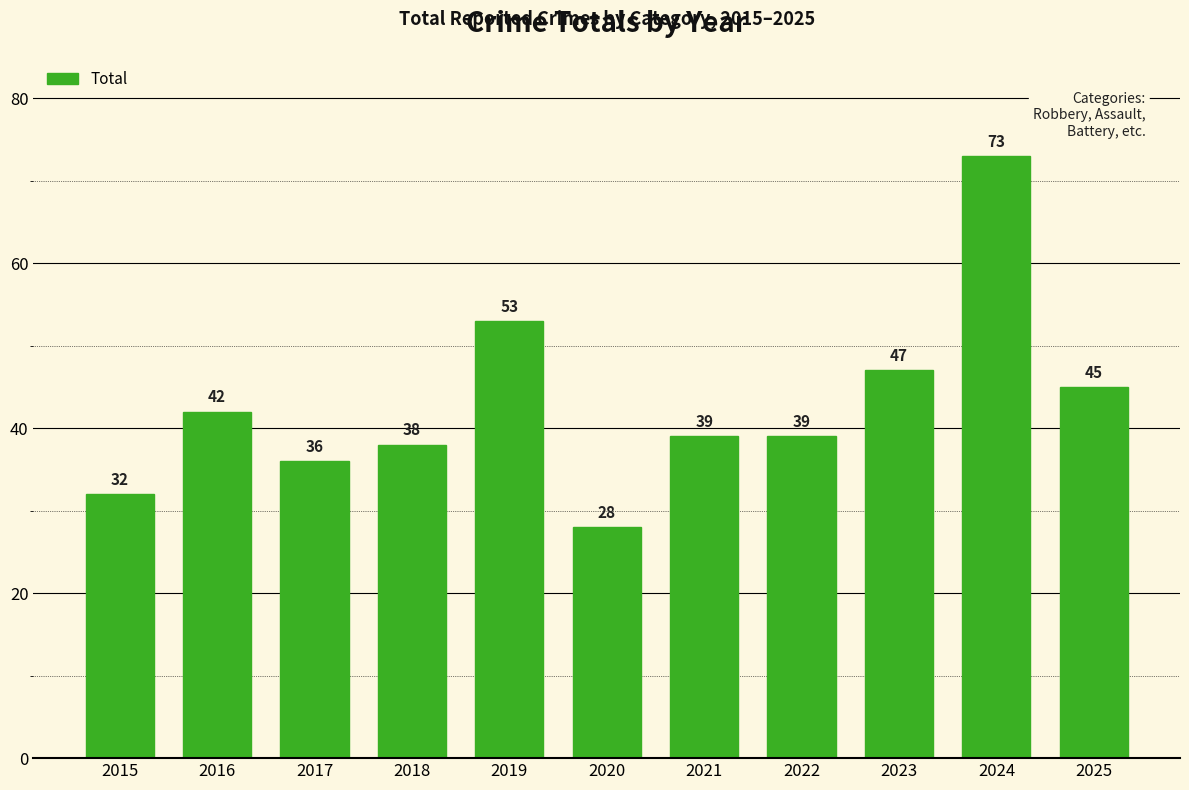

Between 2017 and 2015, which is larger?

2017